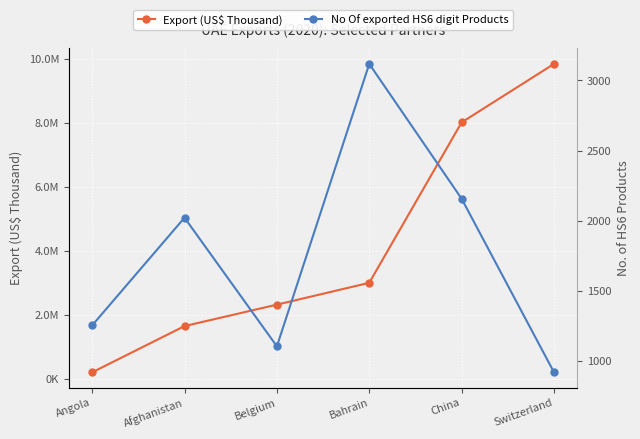

Rank the categories by No Of exported HS6 digit Products value from lowest to highest.

Switzerland, Belgium, Angola, Afghanistan, China, Bahrain